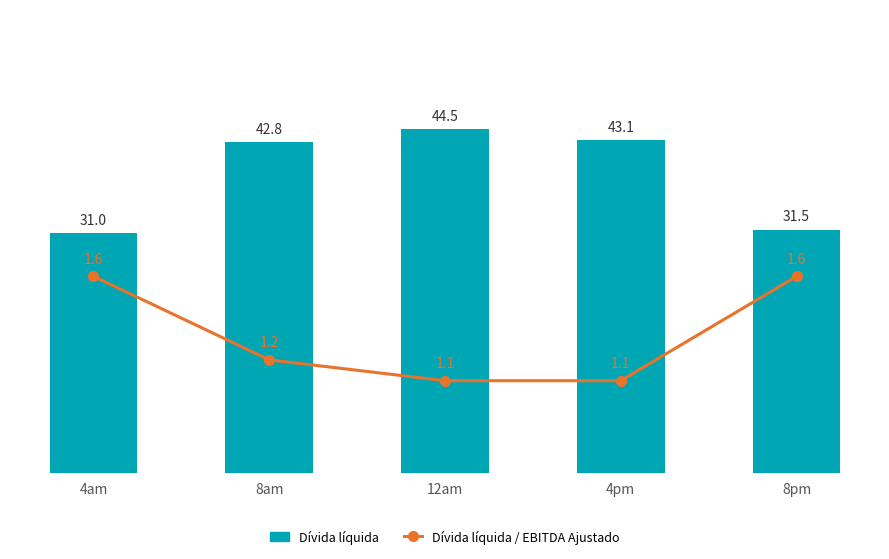

At which category does the chart reach its minimum across all series?

12am